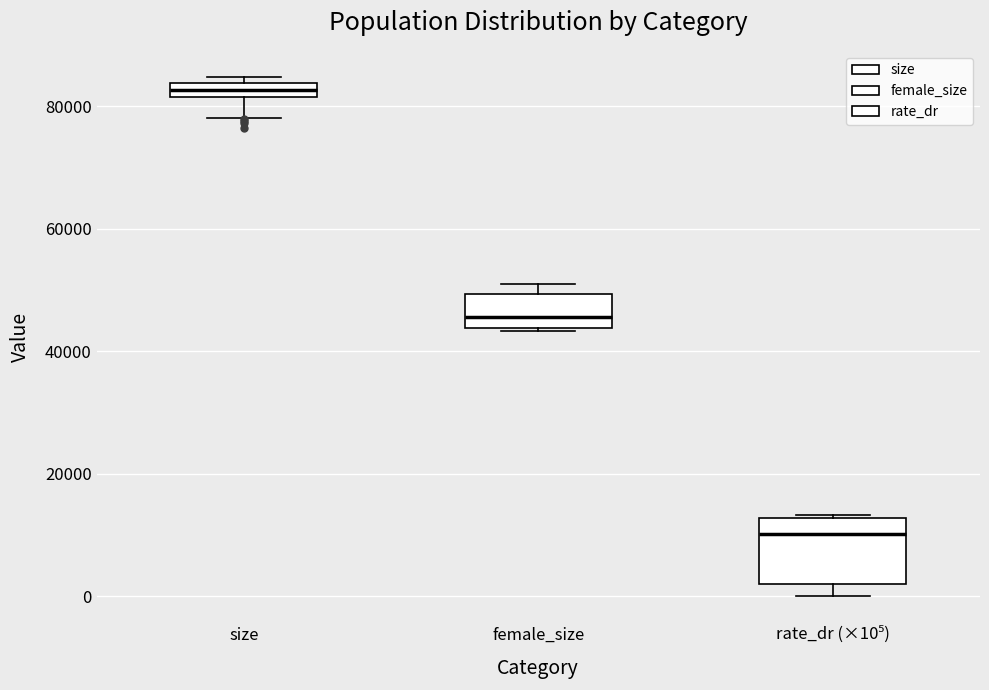

Where is the lower edge of the box for size on the y-axis? The values are not printed on the chart, so give them approximately, as read against the axis.

82000